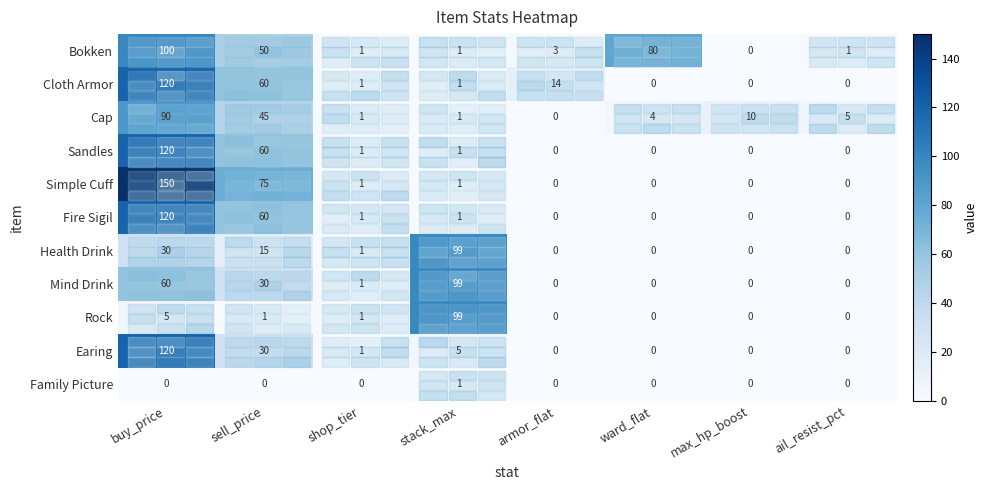

Which series has the widest spread of values?

Simple Cuff